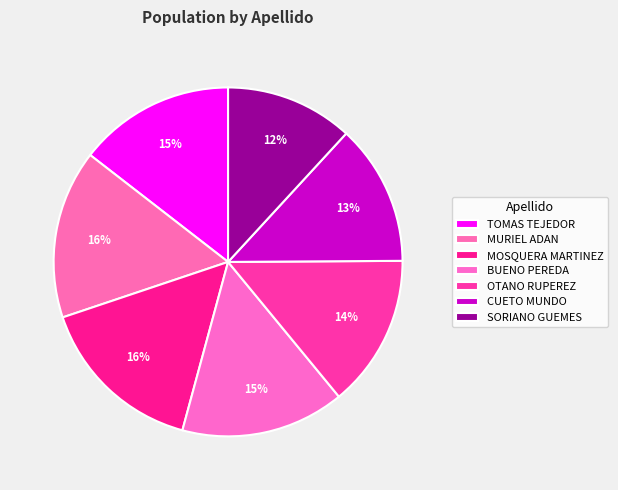

How many segments does this pie chart have?

7